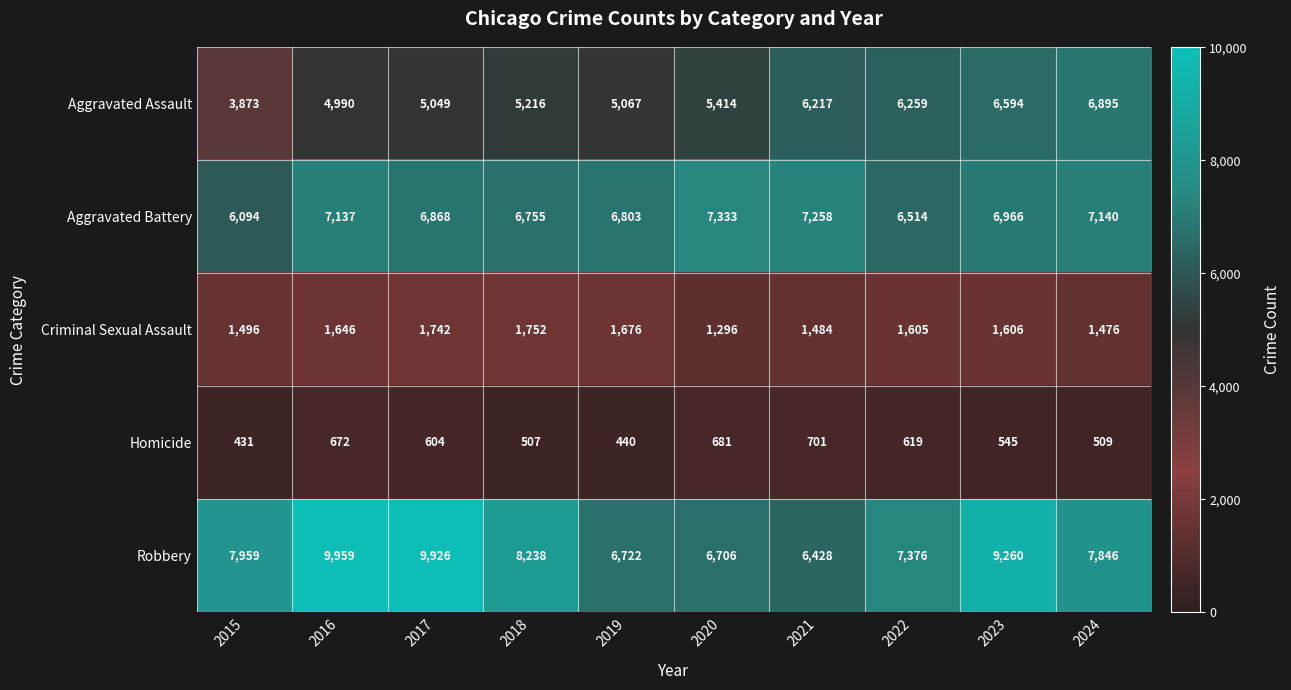

What is the total value across all series at 2020?

21430